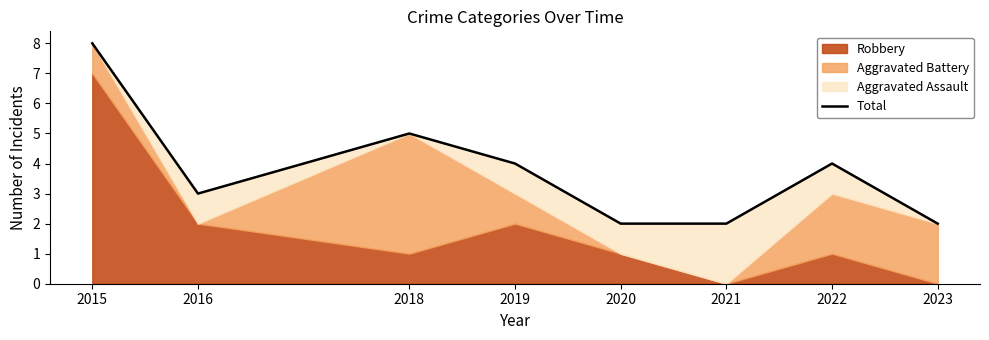

List the labels in order of value, smallest first.

2020, 2021, 2023, 2016, 2019, 2022, 2018, 2015